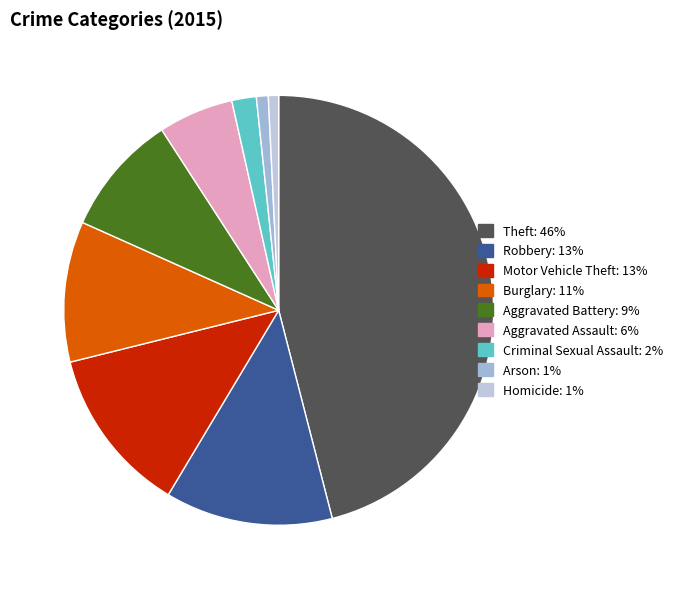

To the nearest percent, what percentage of the pie is Robbery?

13%